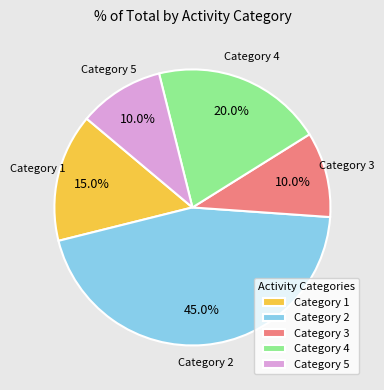

Which slice is the largest?

Category 2